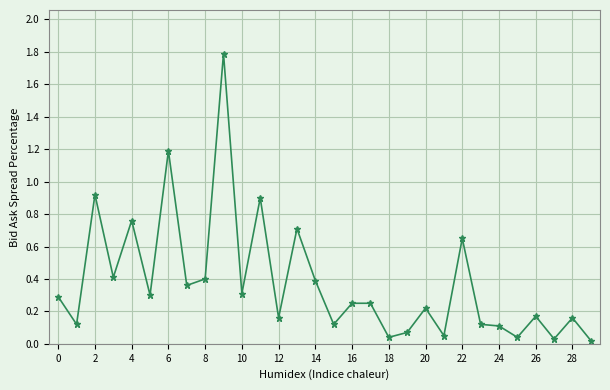

What is the greatest value displayed?

1.8